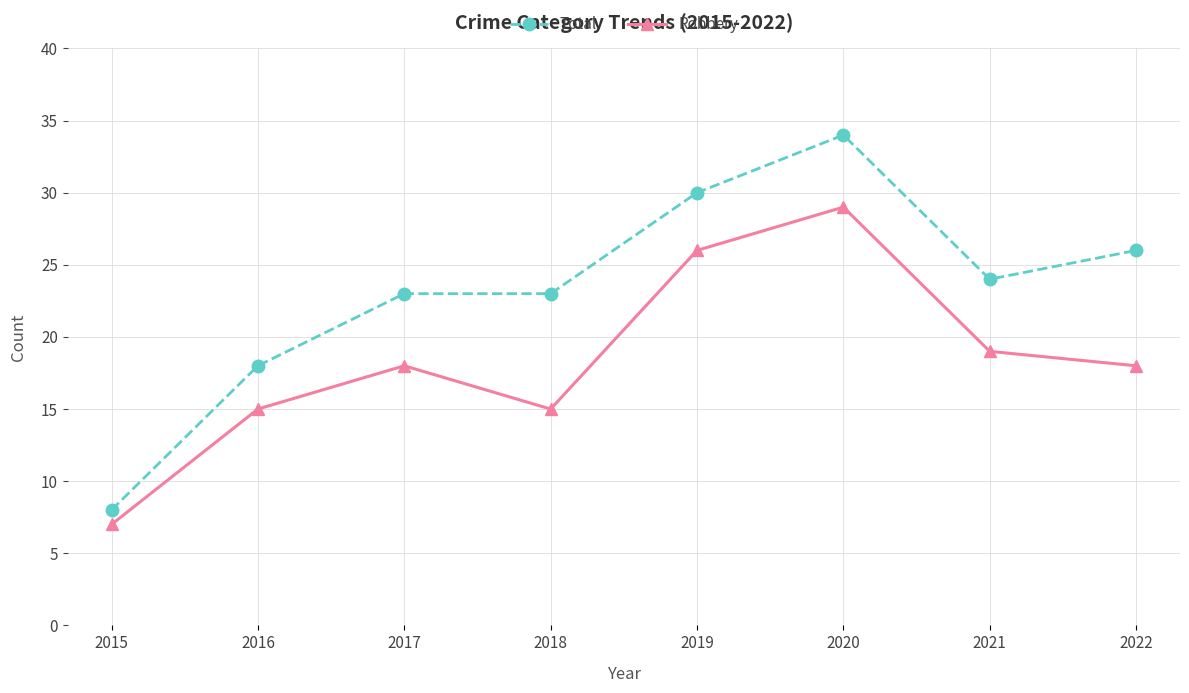

How many values in the Total series are below 24?

4